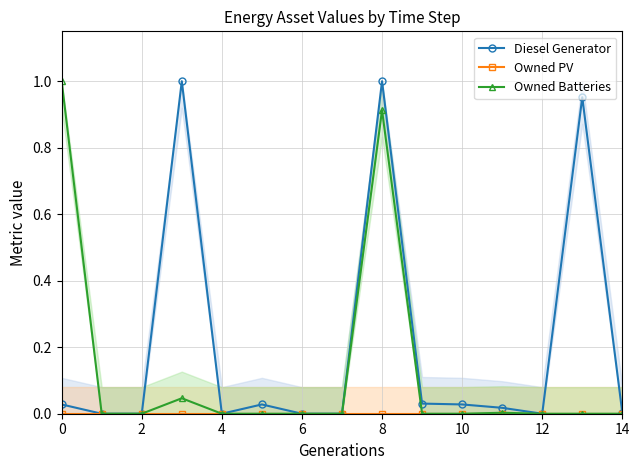

How many values in Owned Batteries are above zero?

4